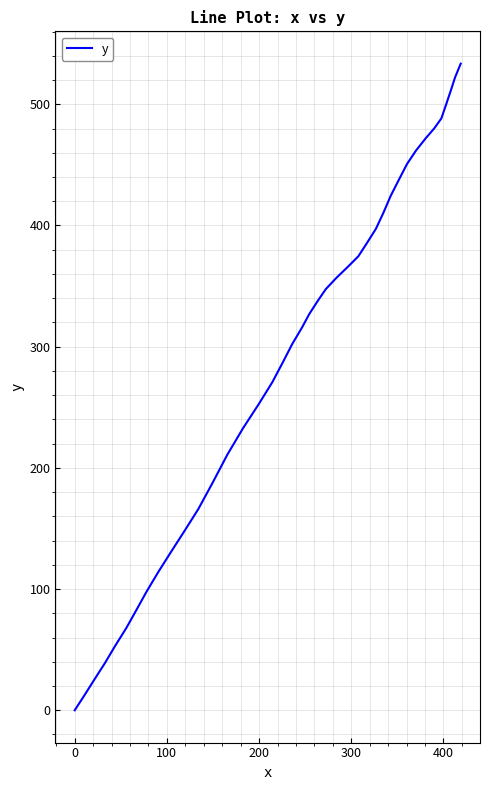

Reading right to left, what are all the values shown in this chart?

533.5	522.0	510.7	499.4	488.3	480.1	471.9	461.7	450.5	438.1	424.5	410.2	397.2	384.9	374.5	365.6	356.8	347.5	338.2	327.0	315.7	302.1	286.7	270.6	252.7	232.6	210.8	187.6	165.9	148.2	130.7	114.0	97.7	82.7	67.9	52.8	39.2	25.3	12.2	0.0